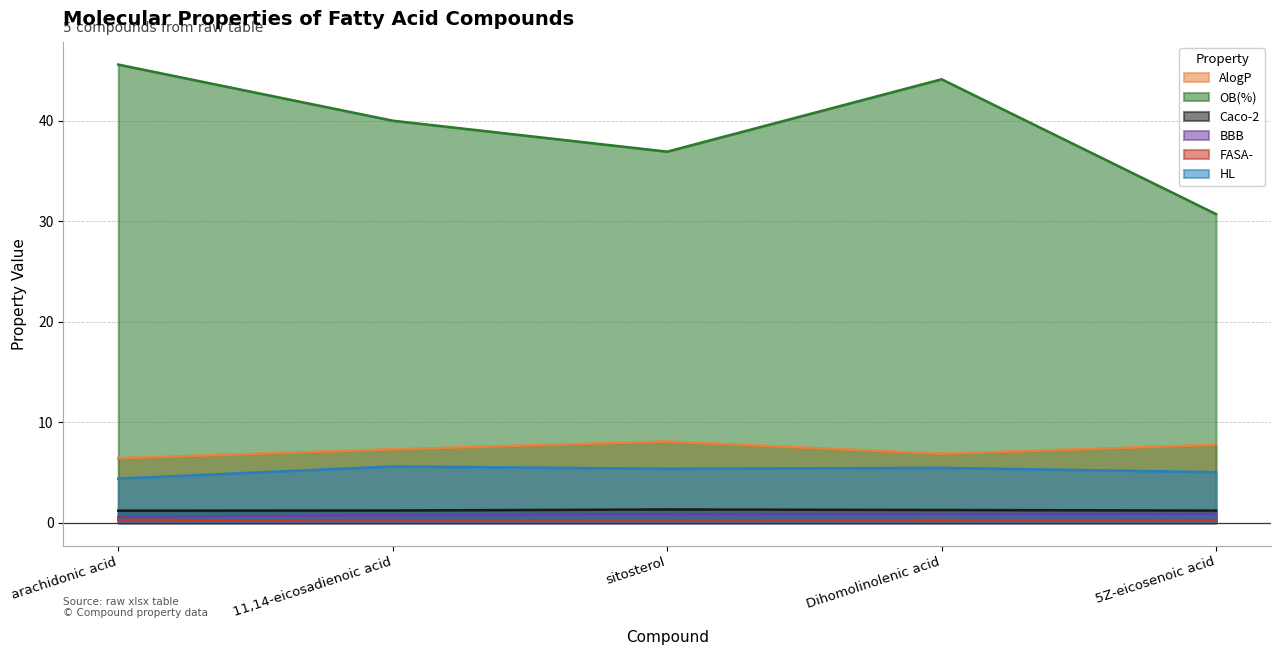

What are all the series names shown in the legend?

AlogP, OB(%), Caco-2, BBB, FASA-, HL